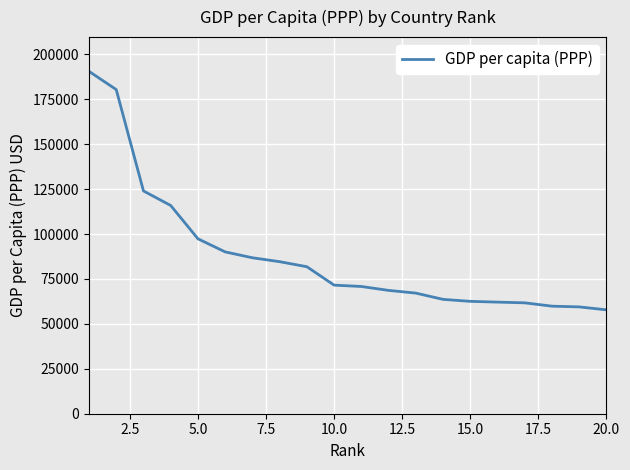

What is the maximum value shown in the chart?

190513